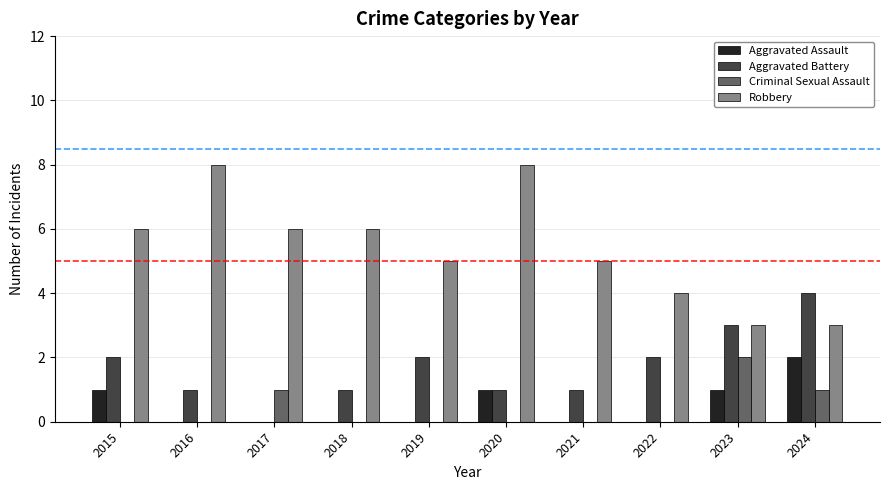

What is the sum of all Aggravated Assault values?

5